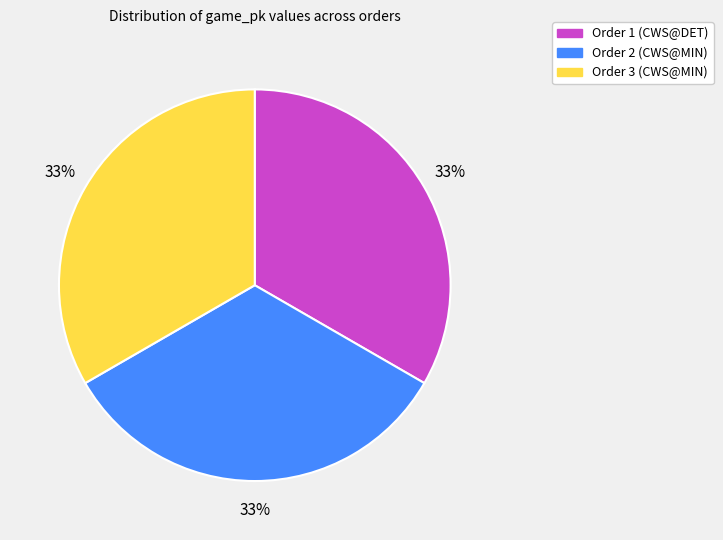

How many slices are in this pie chart?

3